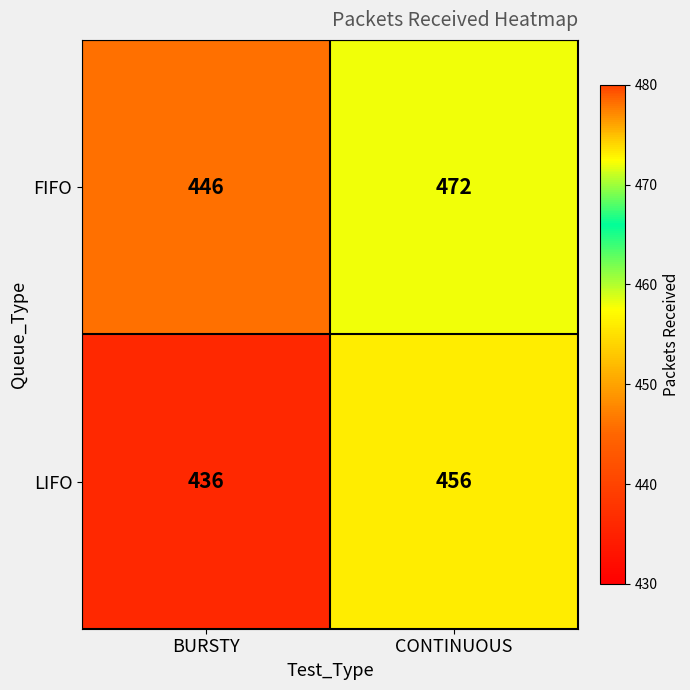

What is the average value of the FIFO series?

459